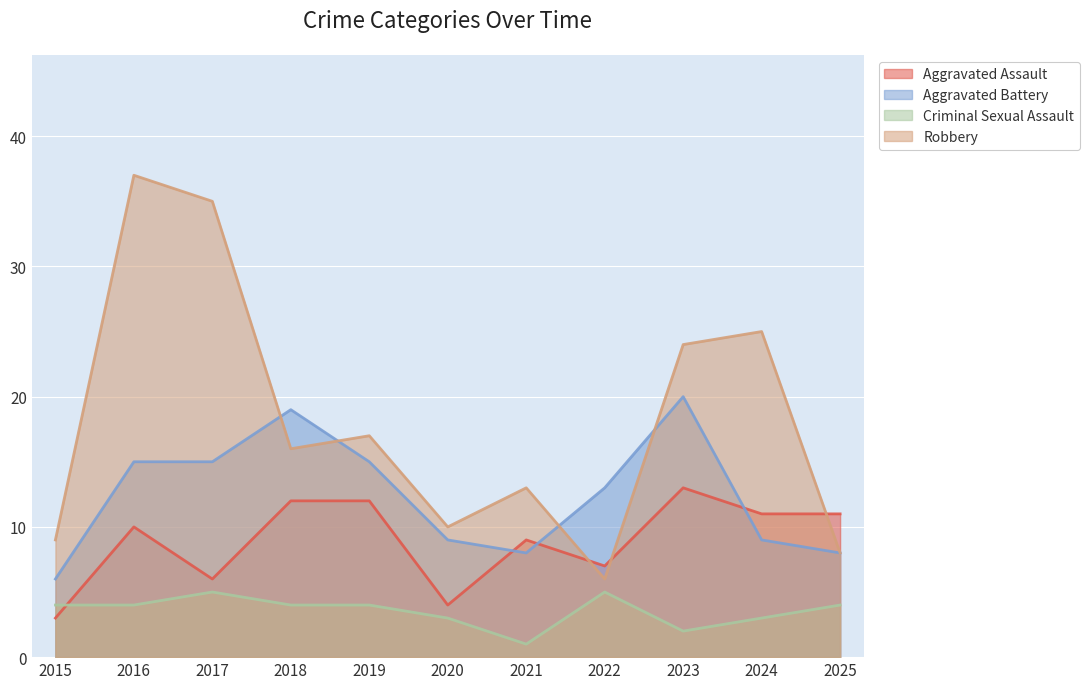

How many intersections are there between Aggravated Assault and Robbery?

3